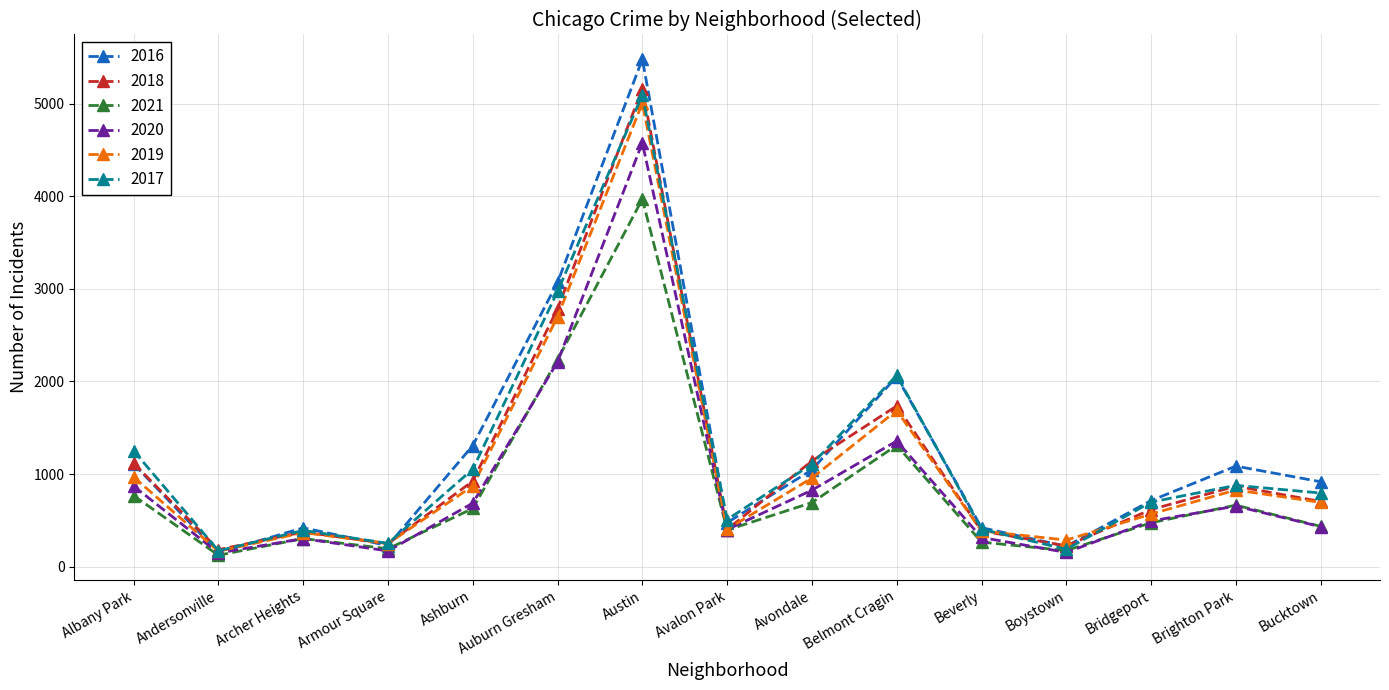

The value of 2017 at Bridgeport is 308. True or false?

False